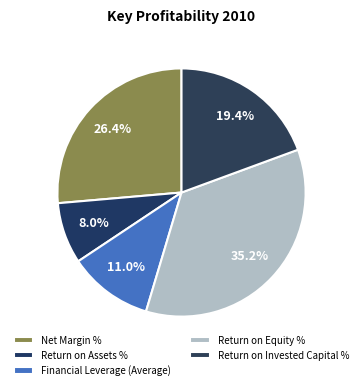

What is the total percentage of Return on Equity % and Return on Assets %?

43.2%